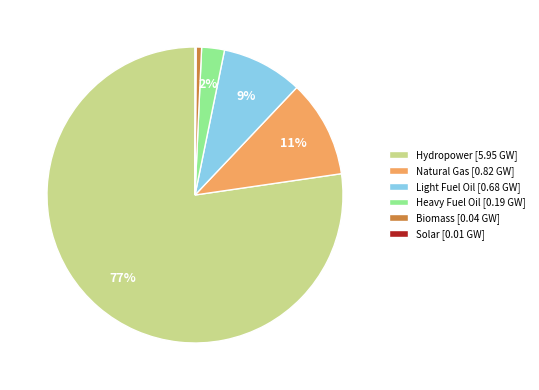

To the nearest percent, what is the combined percentage of Light Fuel Oil [0.68 GW] and Heavy Fuel Oil [0.19 GW]?

11%